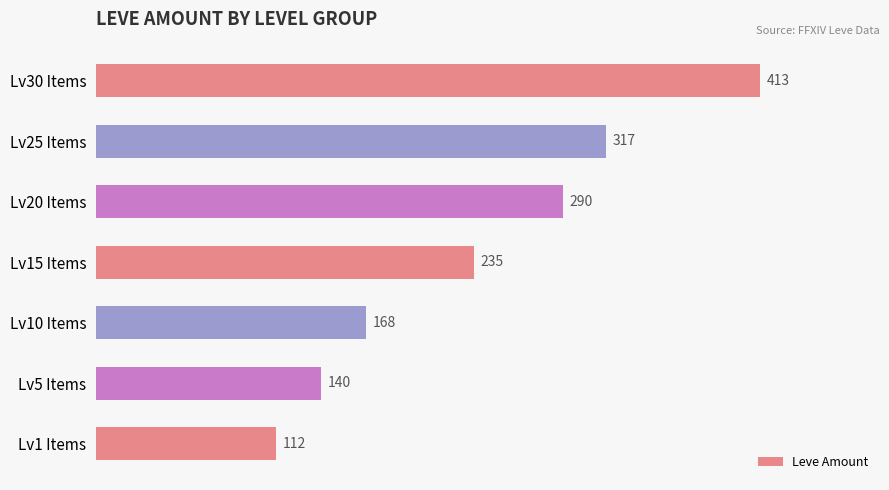

List the labels in order of value, largest first.

Lv30 Items, Lv25 Items, Lv20 Items, Lv15 Items, Lv10 Items, Lv5 Items, Lv1 Items